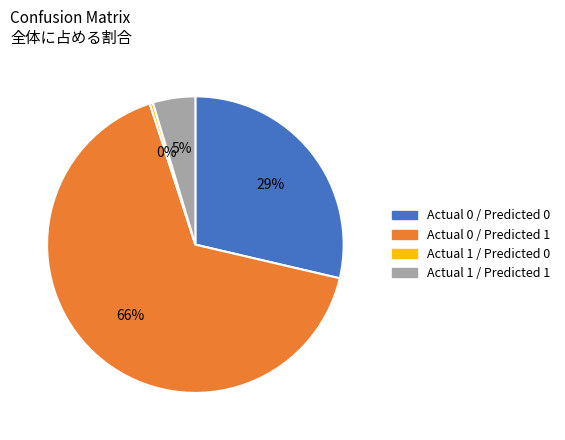

To the nearest percent, what is the combined percentage of Actual 0 / Predicted 1 and Actual 0 / Predicted 0?

95%